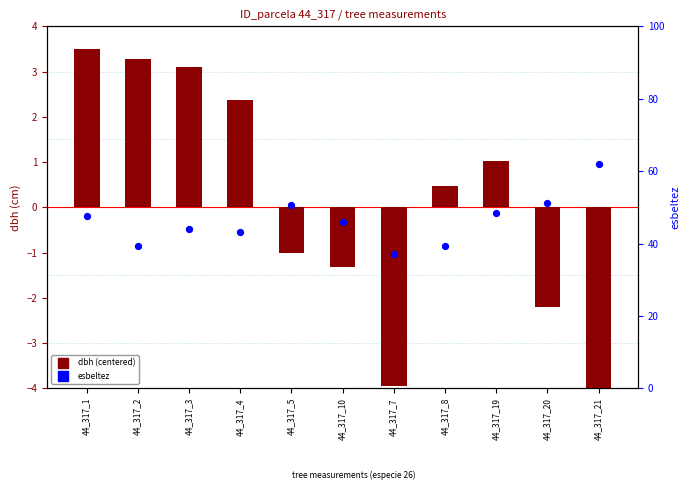

At how many categories does at least one series exceed 54?

1